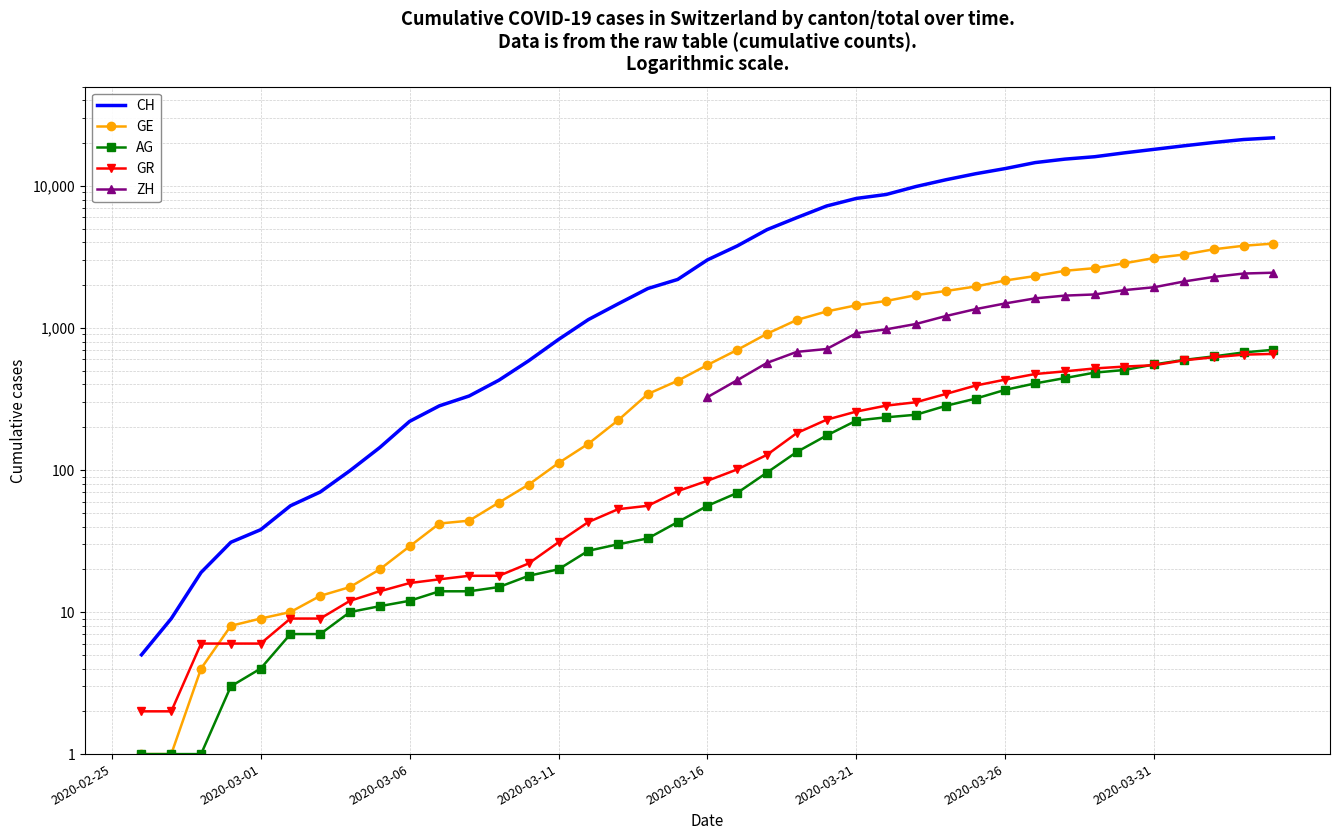

True or false: ZH and GR cross at least once.

False